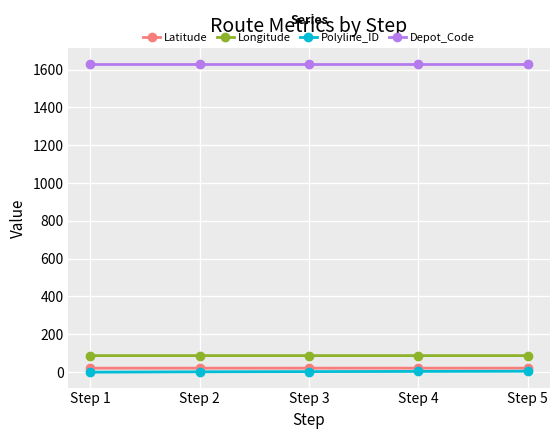

True or false: Depot_Code has more than 2 interior local peaks.

False